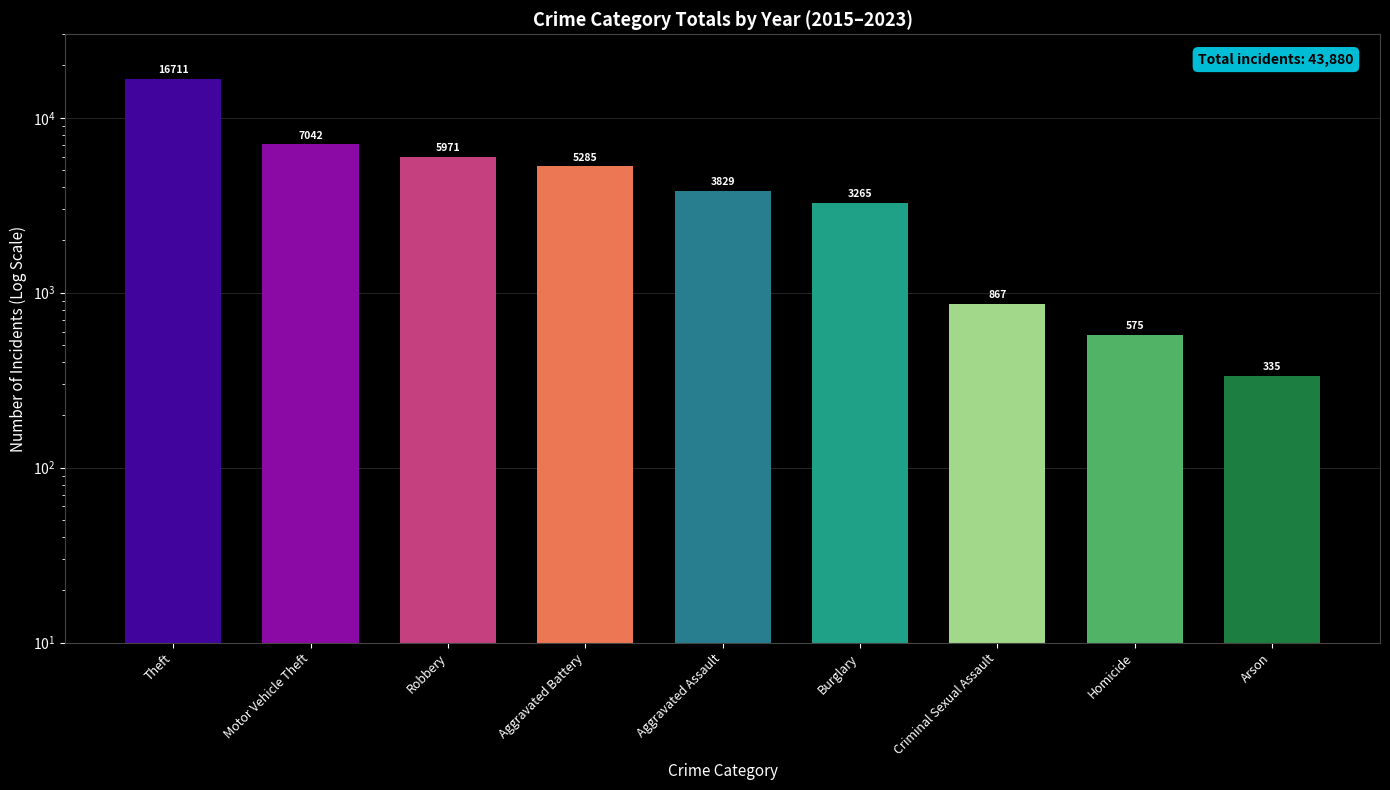

How many data points are less than 3829?

4